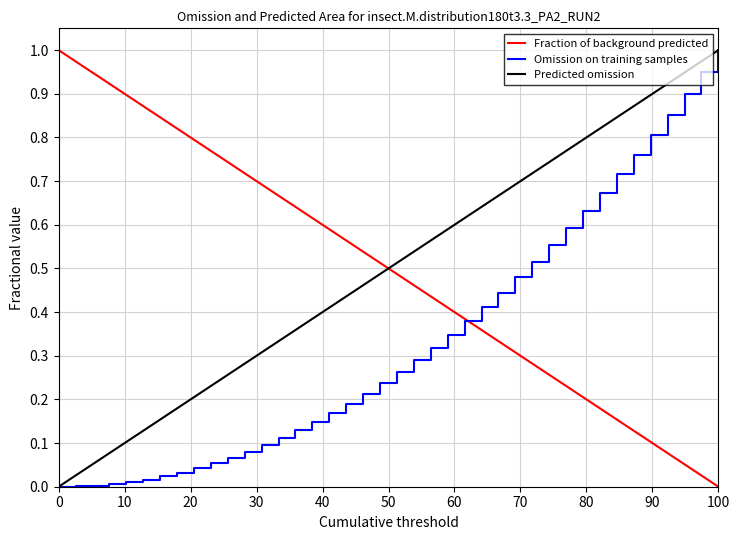

How many intersections are there between Fraction of background predicted and Predicted omission?

1